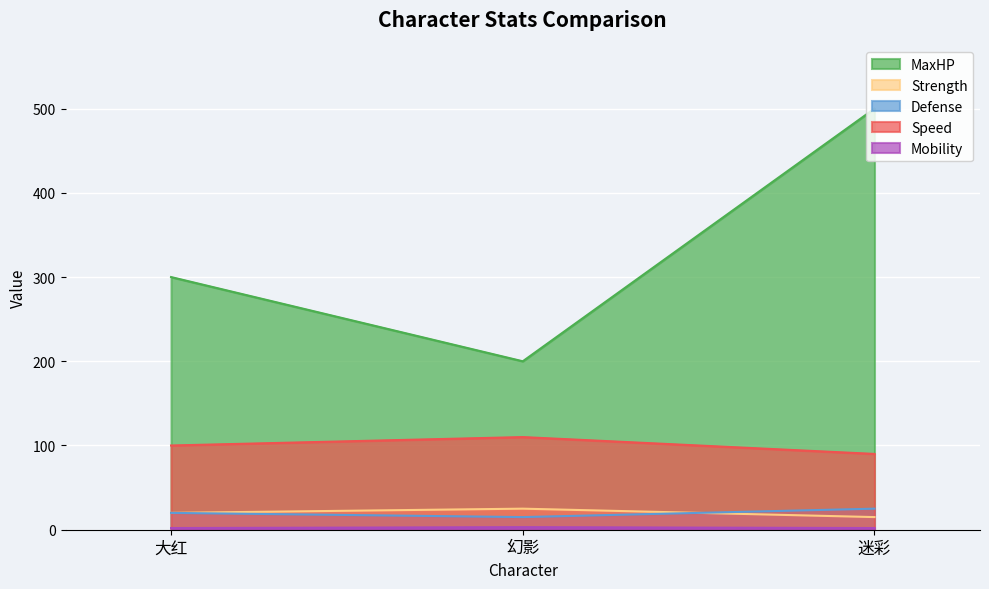

What is the sum of the Mobility values at 迷彩 and 大红?

4